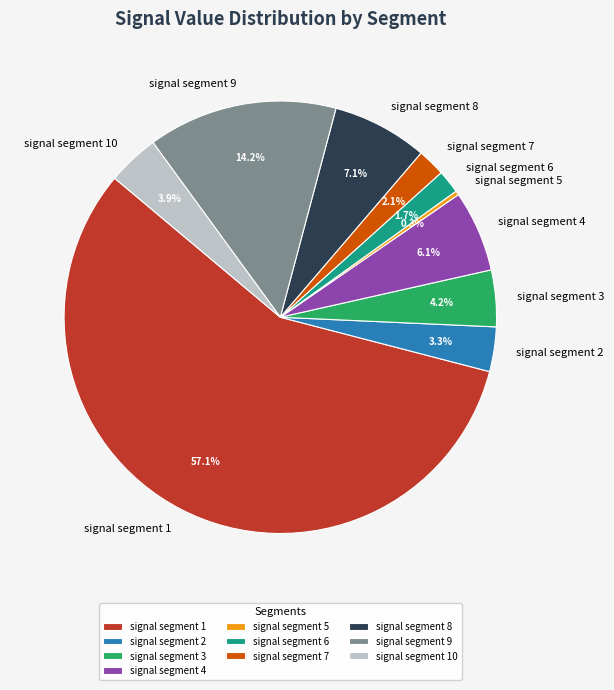

Which slice is the largest?

signal segment 1